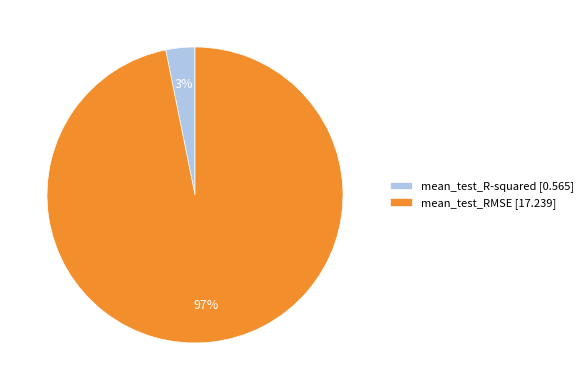

True or false: mean_test_R-squared accounts for 3% of the total.

True